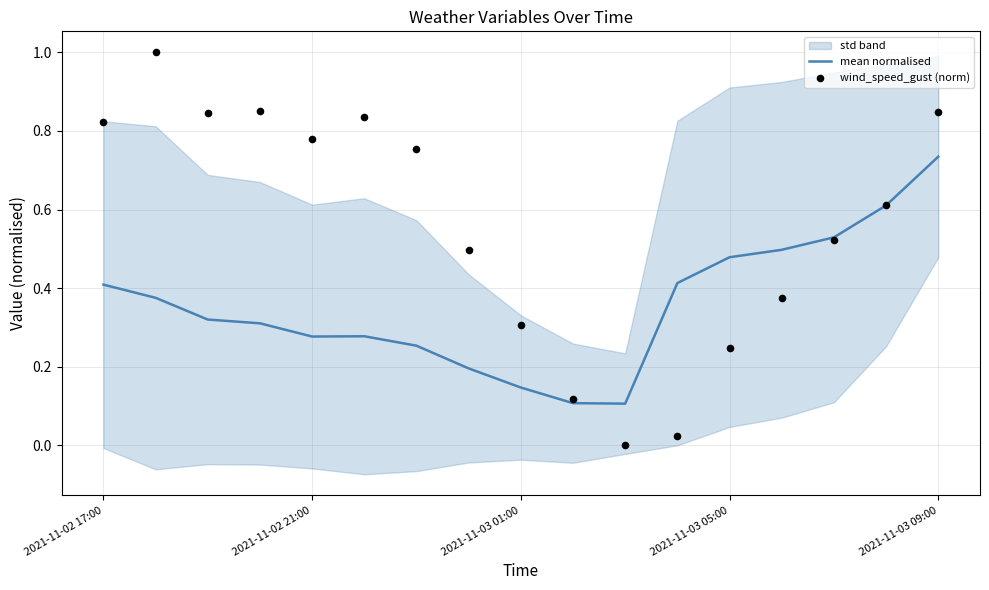

What are all the series names shown in the legend?

mean normalised, wind_speed_gust (norm)